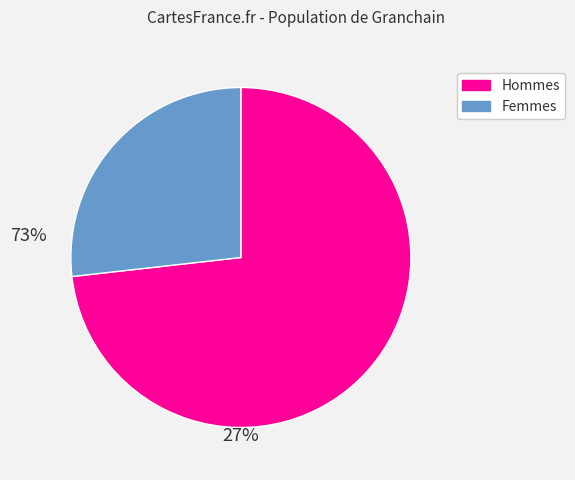

Is there any slice that represents more than half of the pie?

Yes